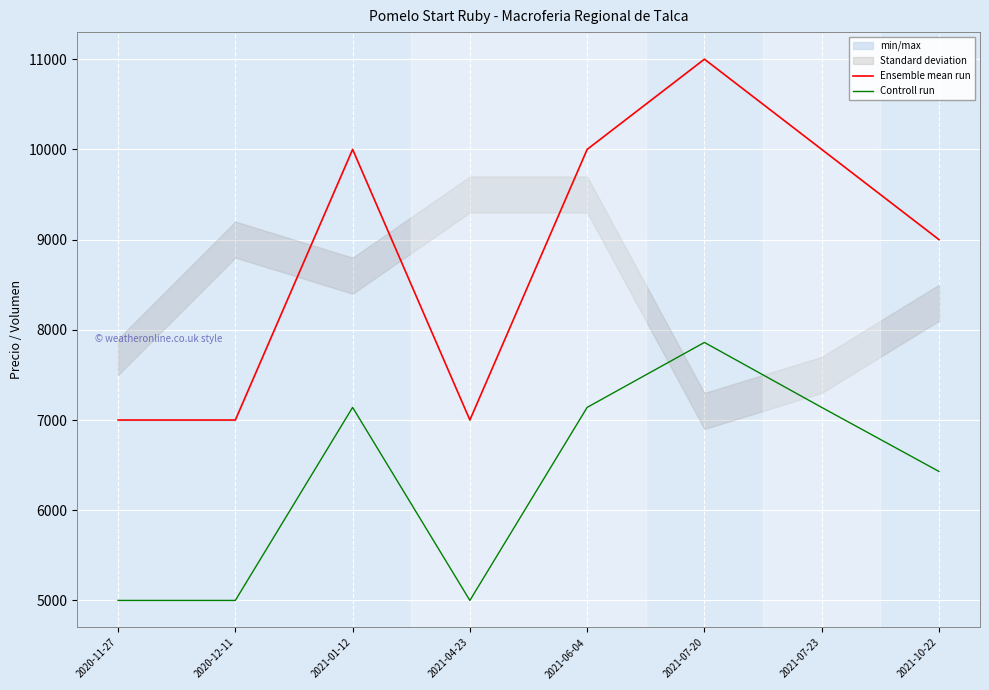

What position from the left is 2020-11-27?

1